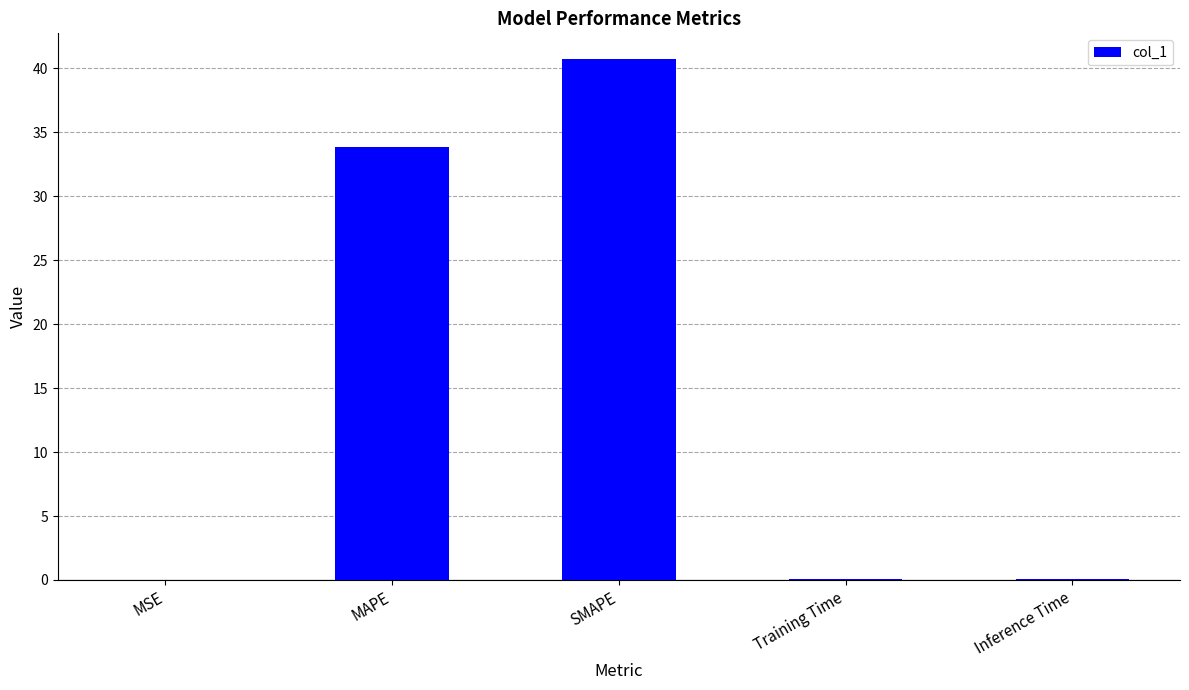

Which label corresponds to the largest value in the chart?

SMAPE